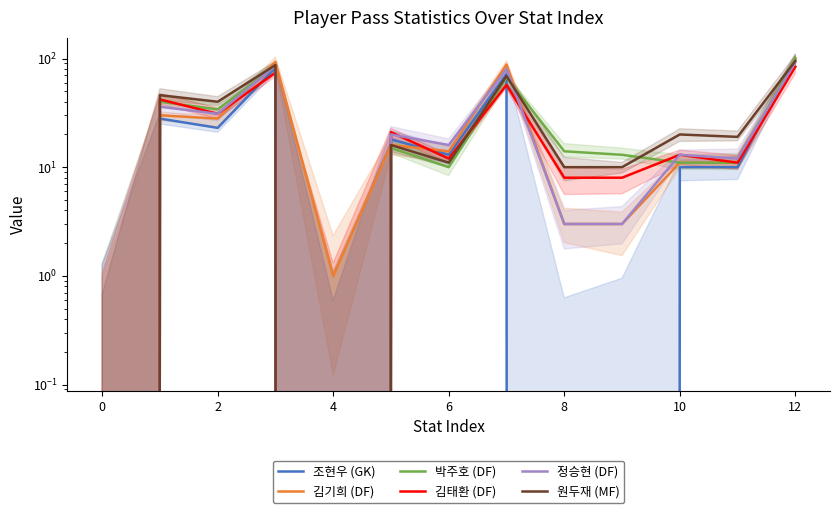

At which category is the sum across all series the highest?

12